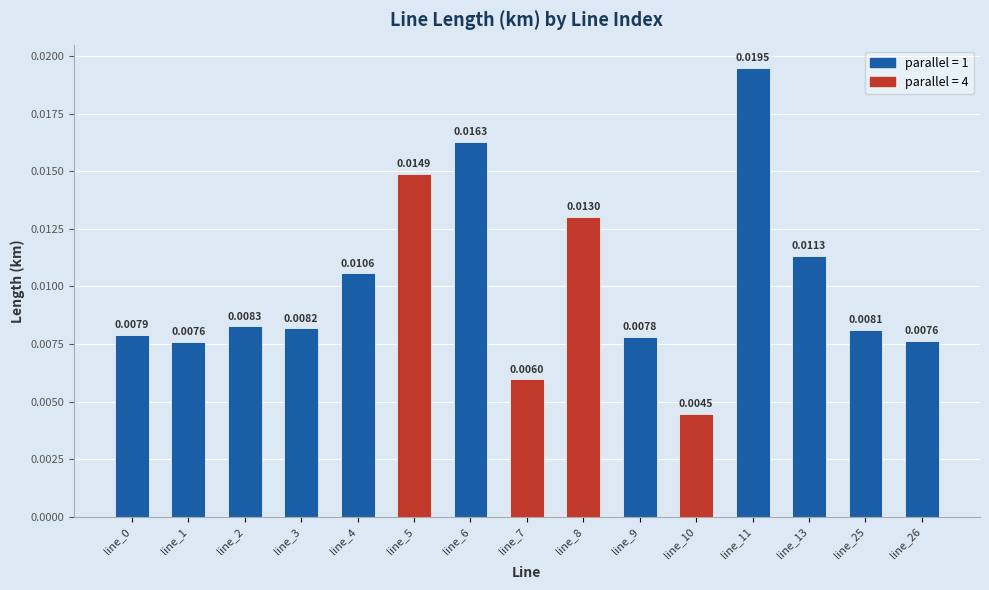

Which has a higher value, line_8 or line_4?

line_8